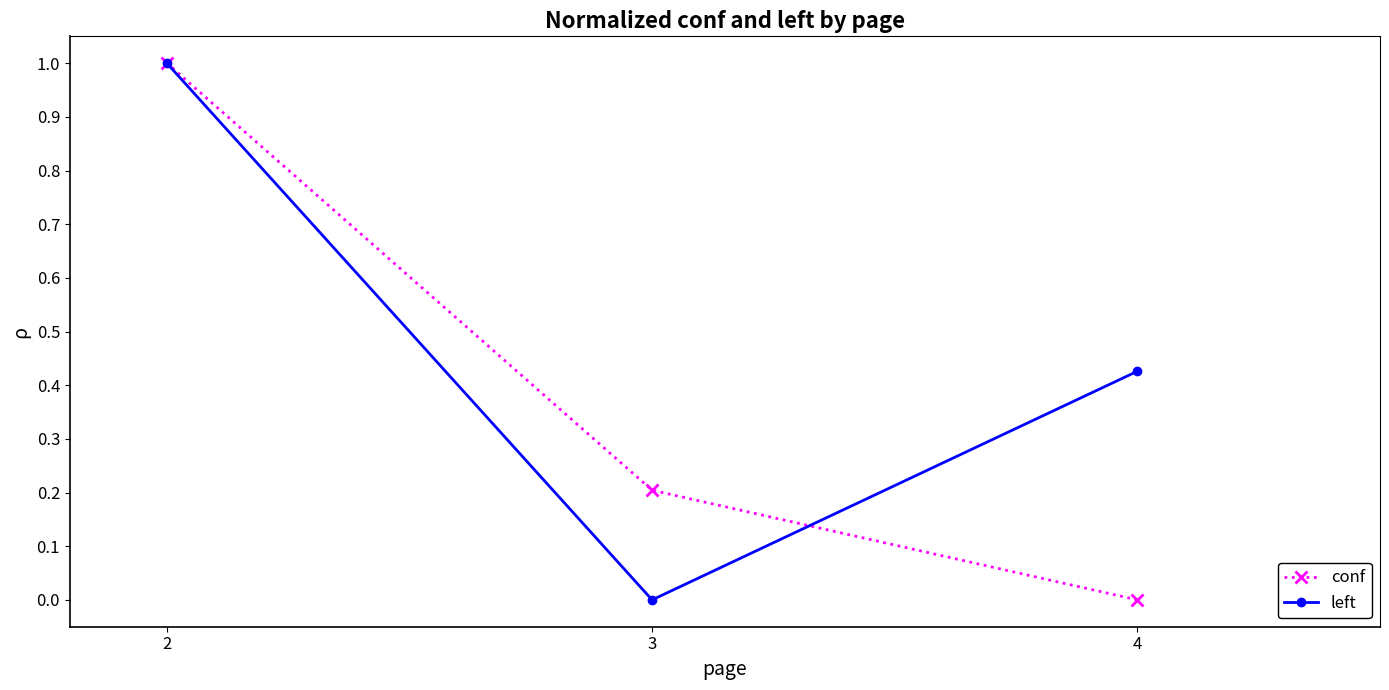

What is the value of the left point at the 1st from the left?

1.0